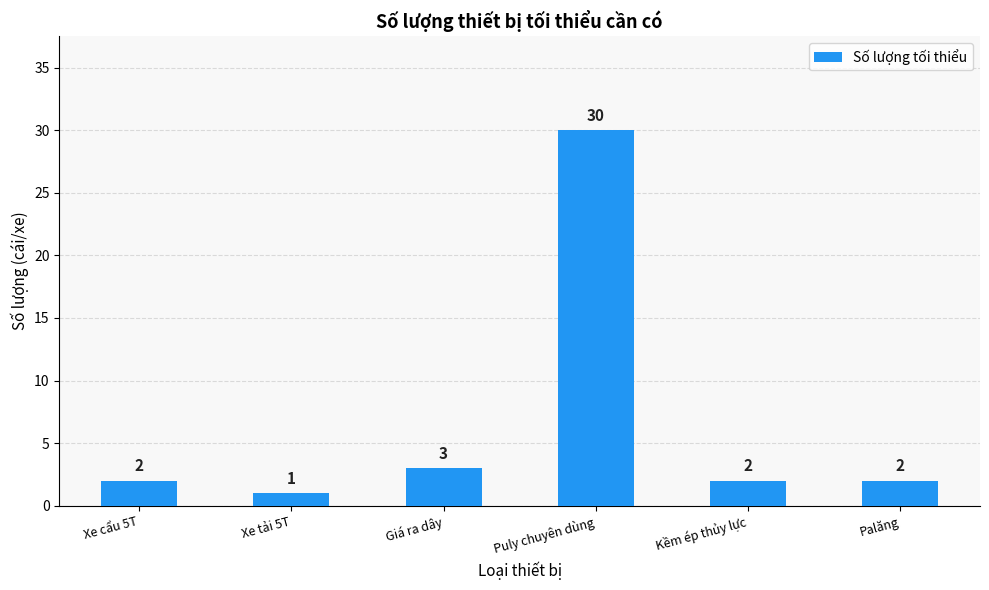

What position from the right is Puly chuyên dùng?

3